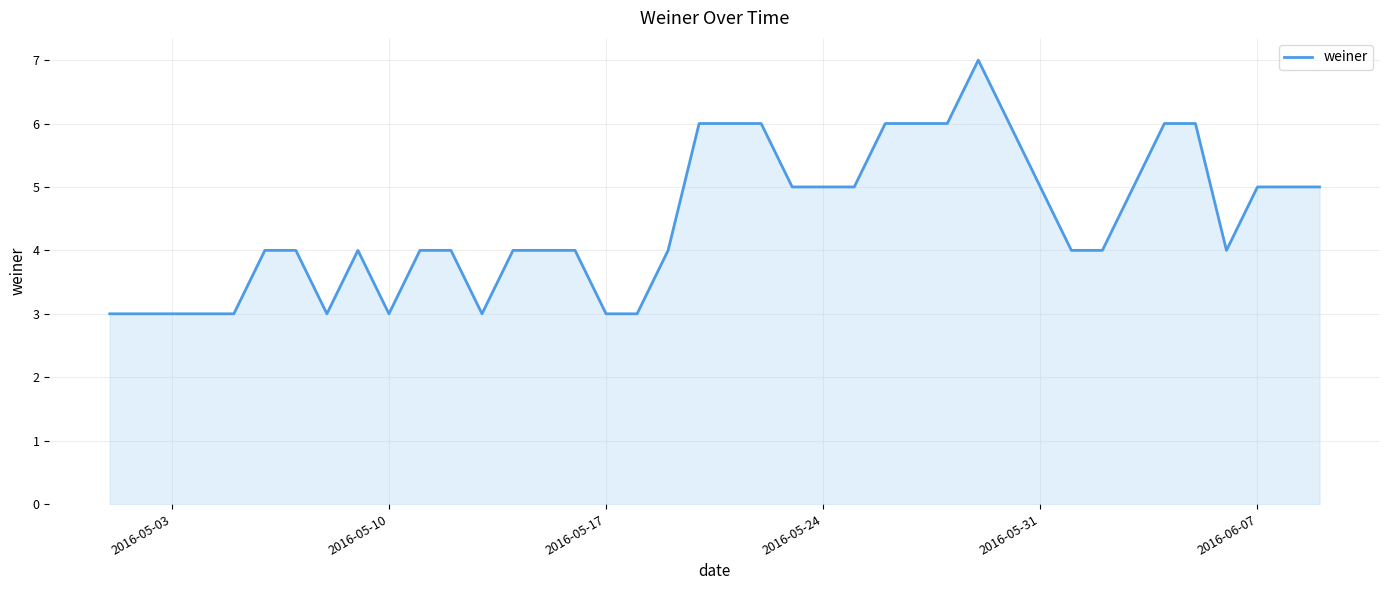

What is the average value?

4